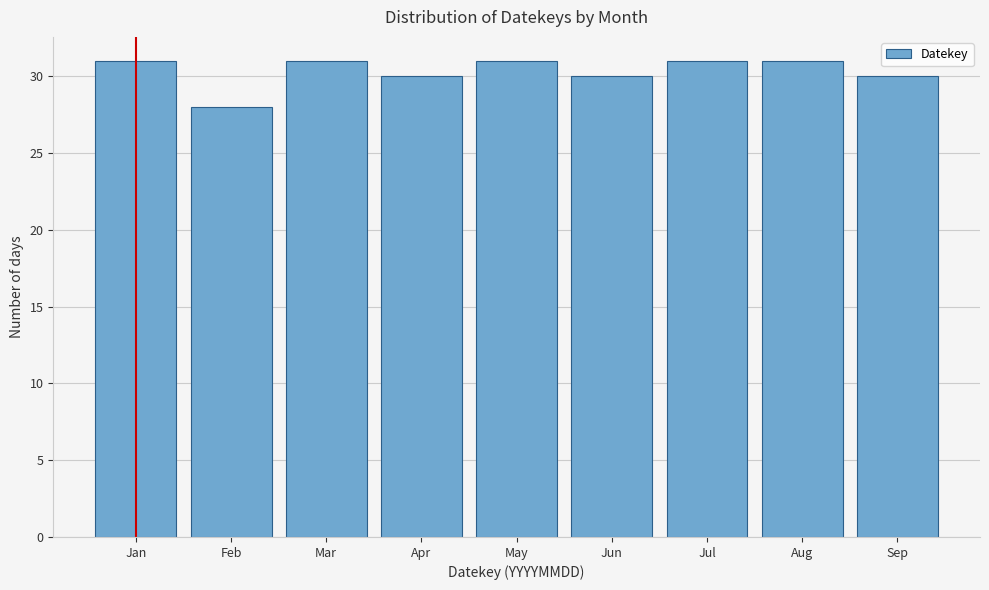

Reading right to left, transcribe all the data shown in this chart.

30	31	31	30	31	30	31	28	31